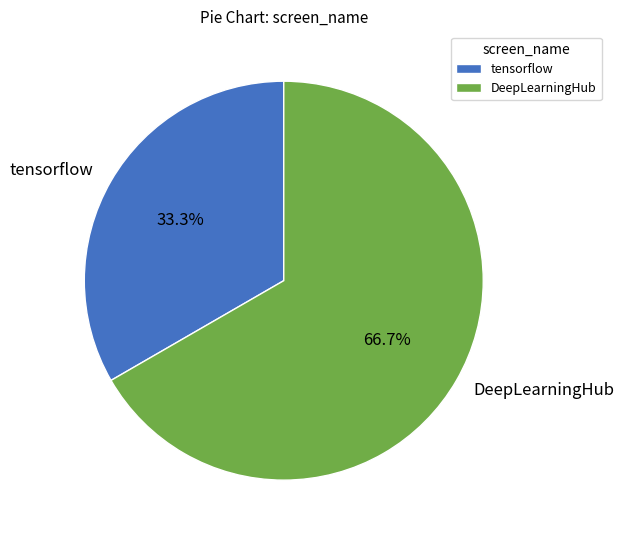

Rank the categories by value from highest to lowest.

DeepLearningHub, tensorflow